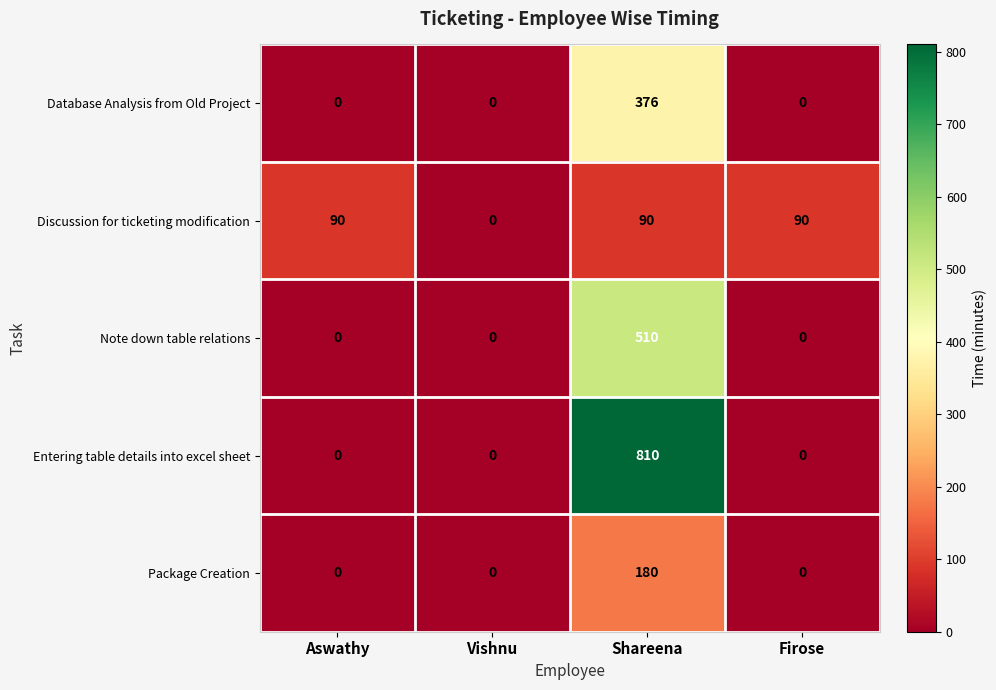

Reading left to right, what are all the values shown in this chart?

Database Analysis from Old Project: Aswathy=0	Vishnu=0	Shareena=376	Firose=0
Discussion for ticketing modification: Aswathy=90	Vishnu=0	Shareena=90	Firose=90
Note down table relations: Aswathy=0	Vishnu=0	Shareena=510	Firose=0
Entering table details into excel sheet: Aswathy=0	Vishnu=0	Shareena=810	Firose=0
Package Creation: Aswathy=0	Vishnu=0	Shareena=180	Firose=0